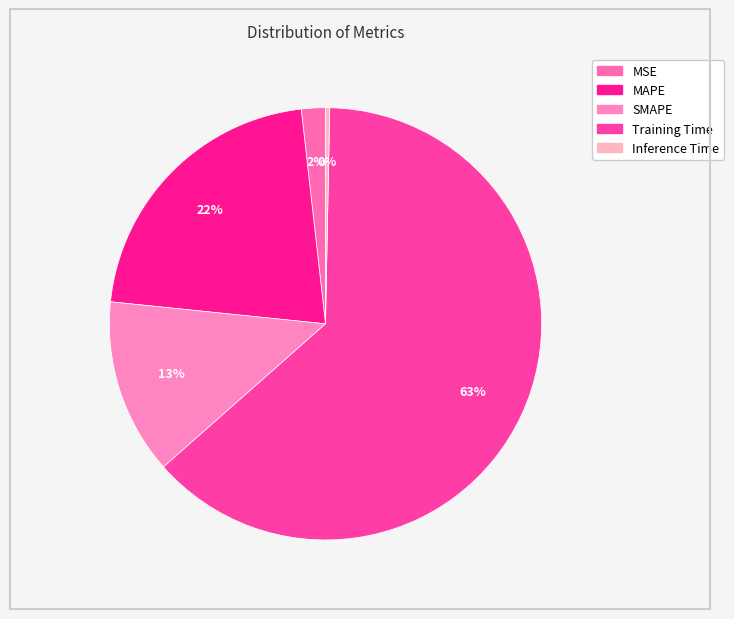

Is it true that MSE is 2% of the pie?

True